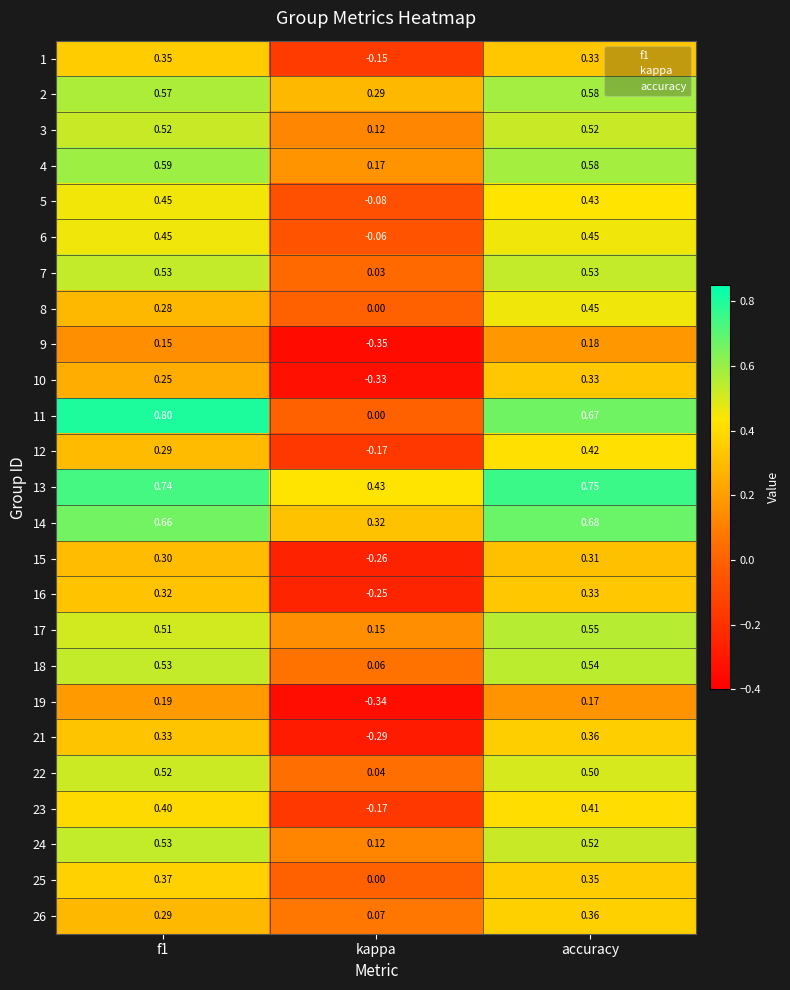

Is the value of 22 at accuracy greater than the value of 8 at kappa?

Yes